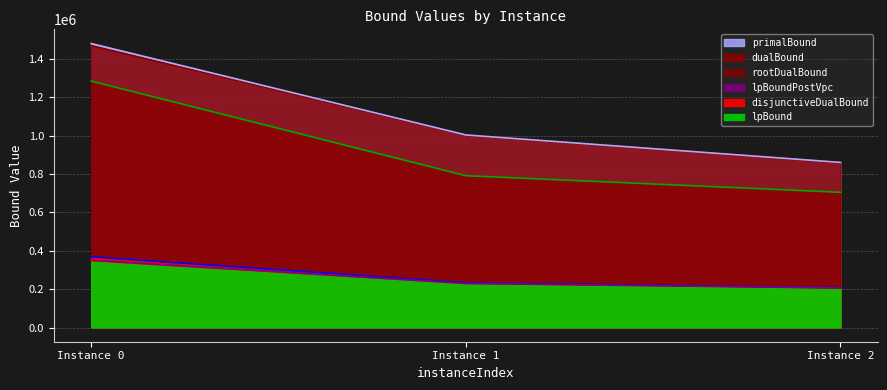

How many lines are shown in the chart?

6